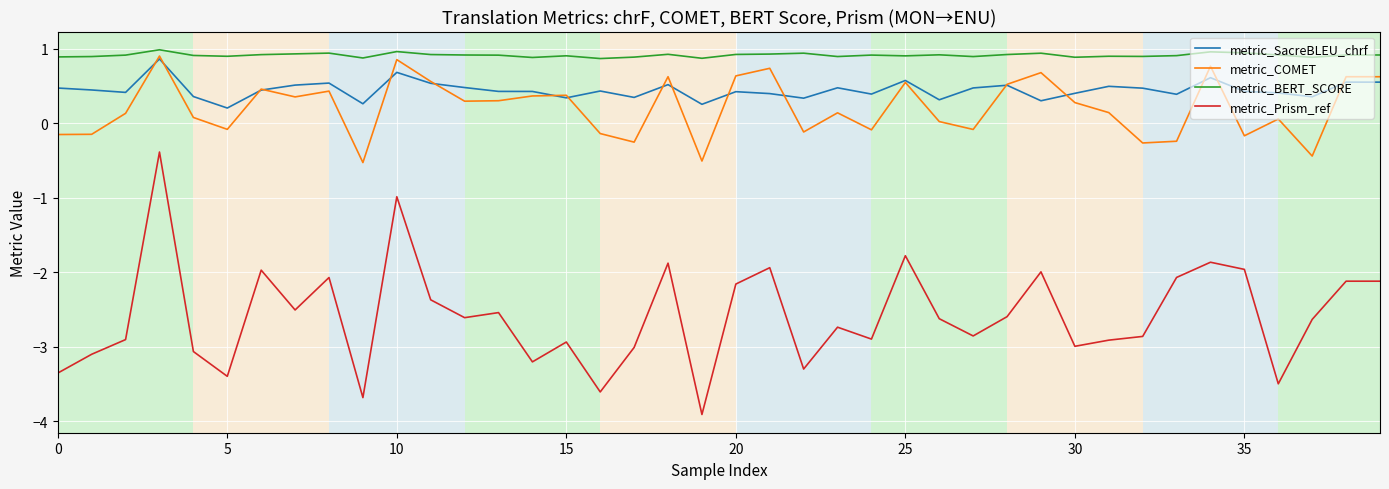

What is the maximum value shown in the chart?

1.0